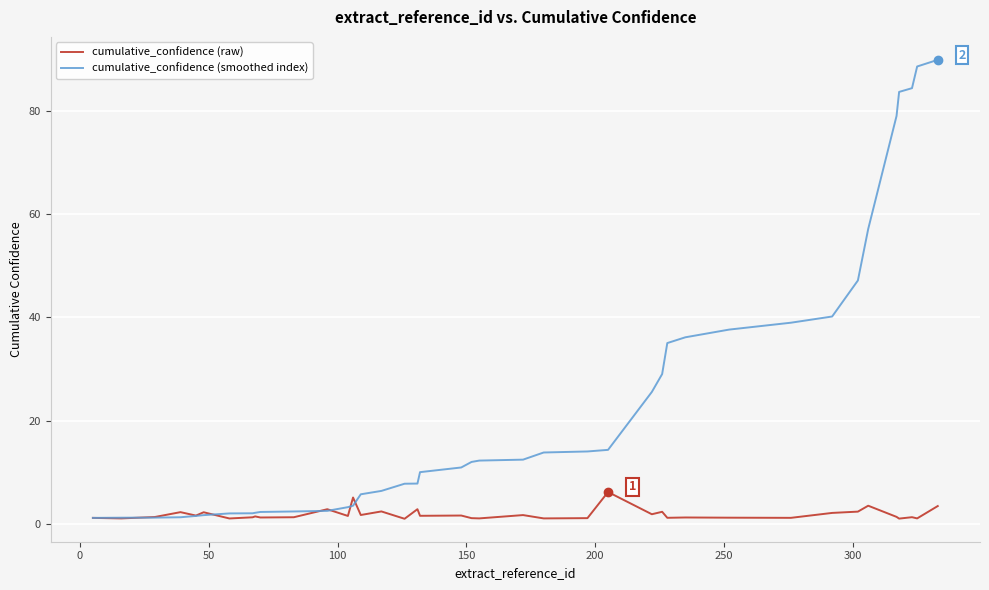

What is the average value of the cumulative_confidence (raw) series?

1.9